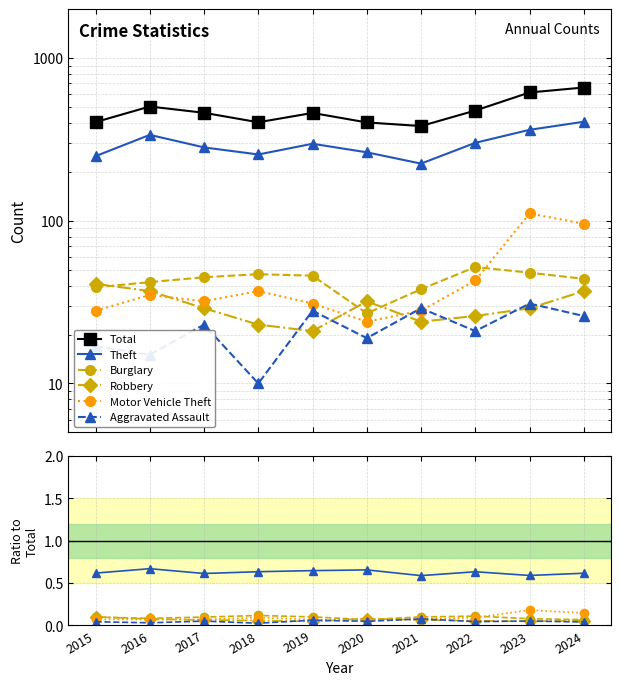

Does the chart have visible grid lines?

Yes